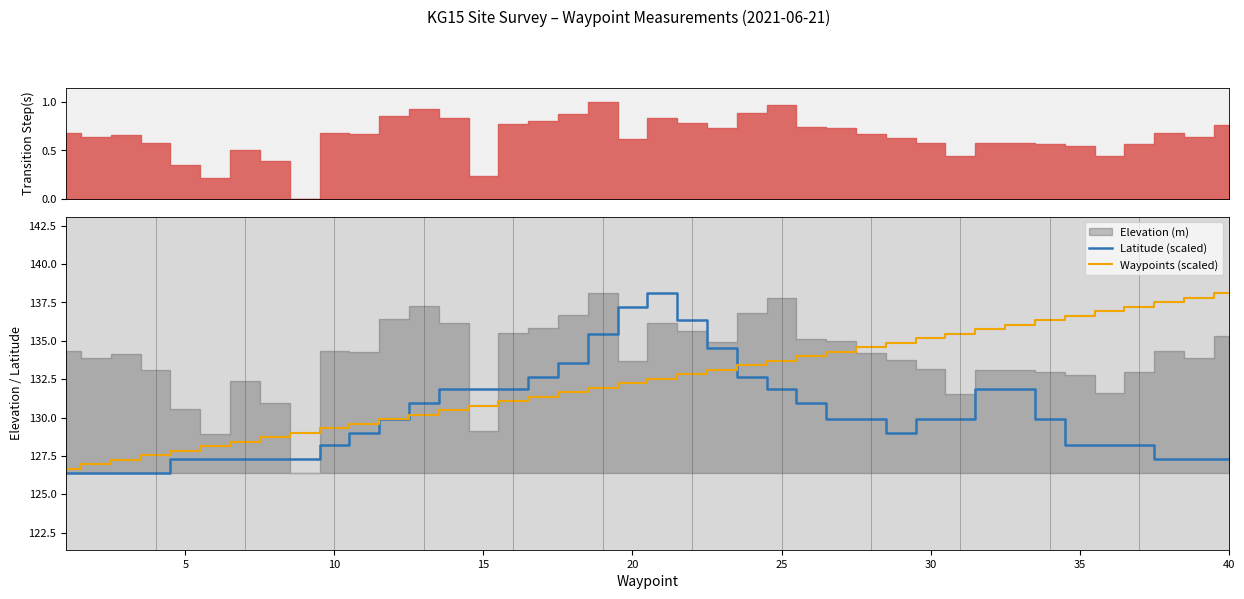

What is the lowest value of the Latitude (scaled) series?

126.4